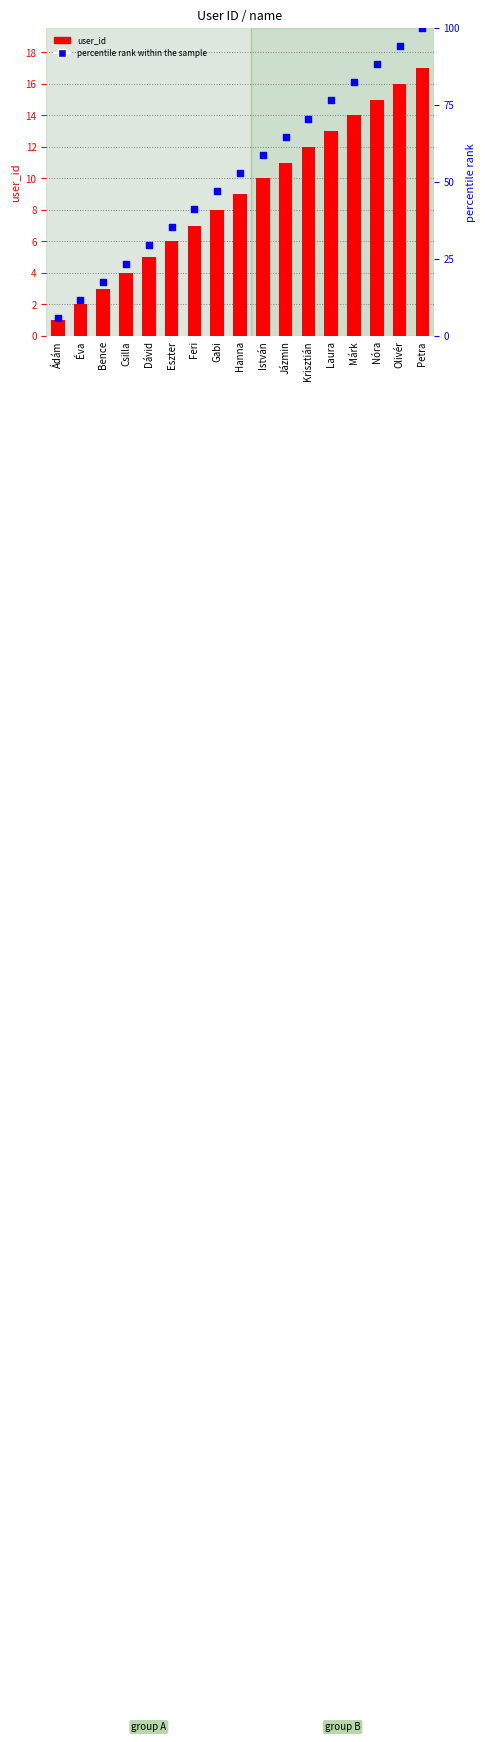

Which series reaches the maximum Y coordinate?

percentile rank within the sample